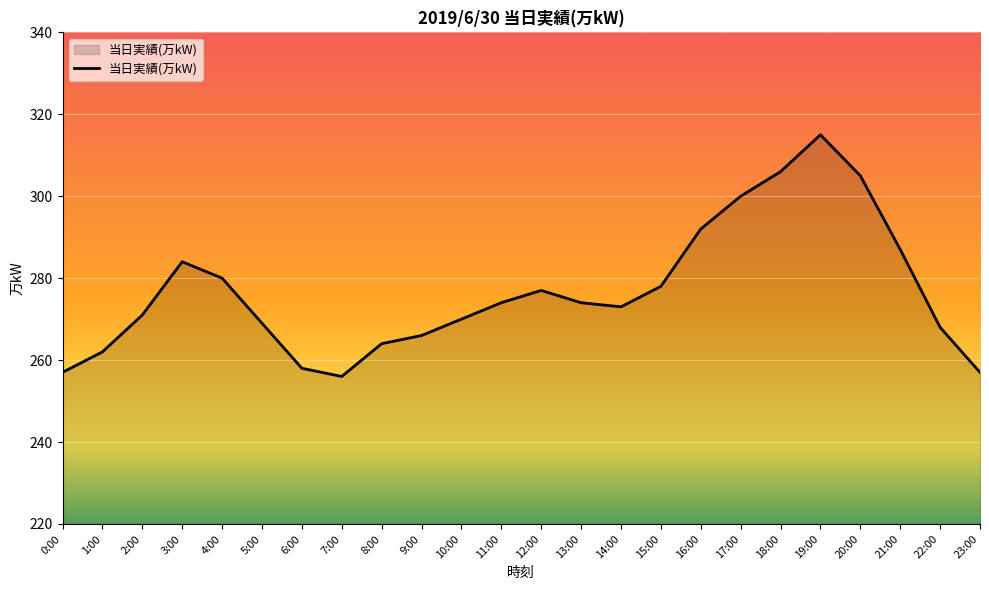

At which category does the data reach its first local peak?

3:00